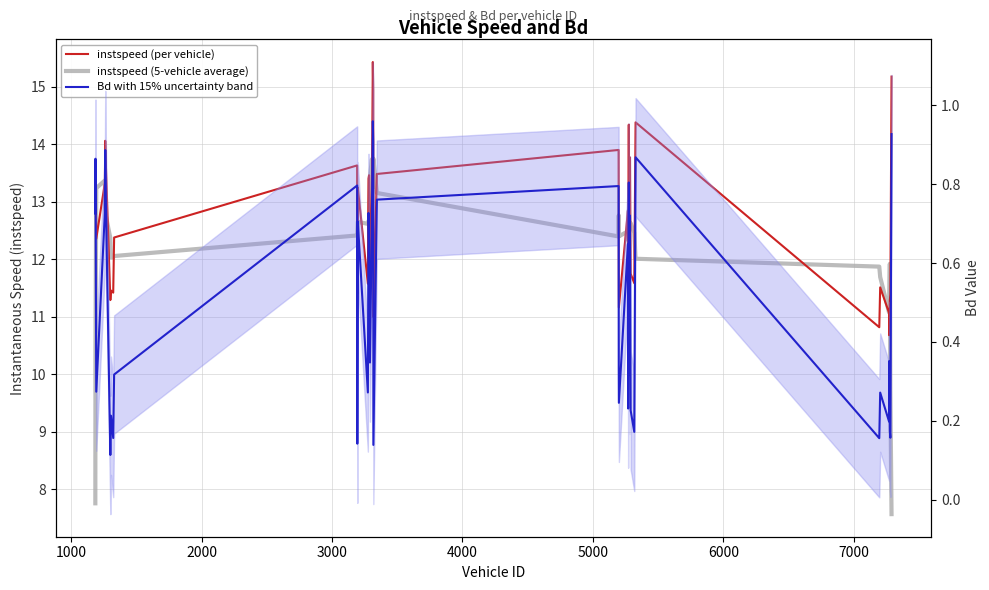

What is the difference between the second highest and minimum values in the instspeed (5-vehicle average) series?

6.2